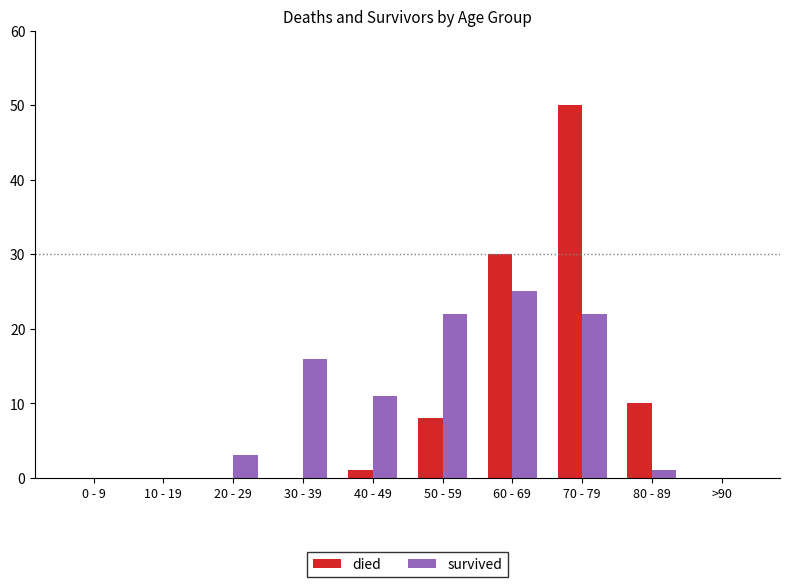

How many data points does each series have?

10